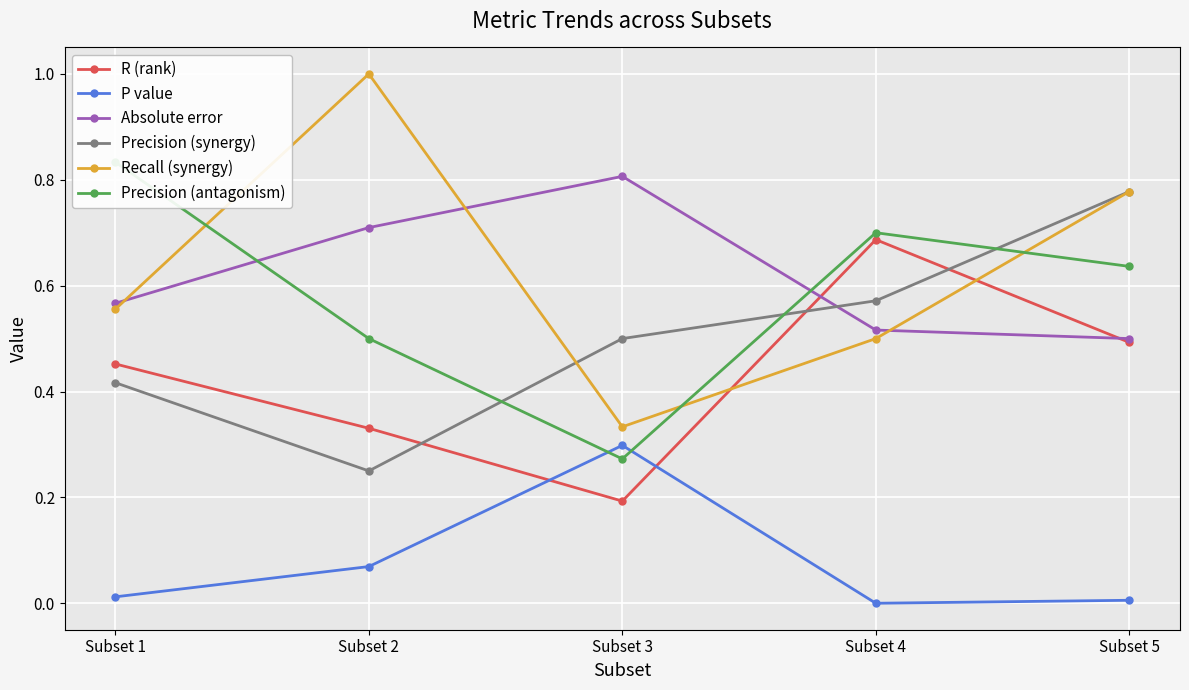

Rank the series at Subset 3 from highest to lowest value.

Absolute error, Precision (synergy), Recall (synergy), P value, Precision (antagonism), R (rank)